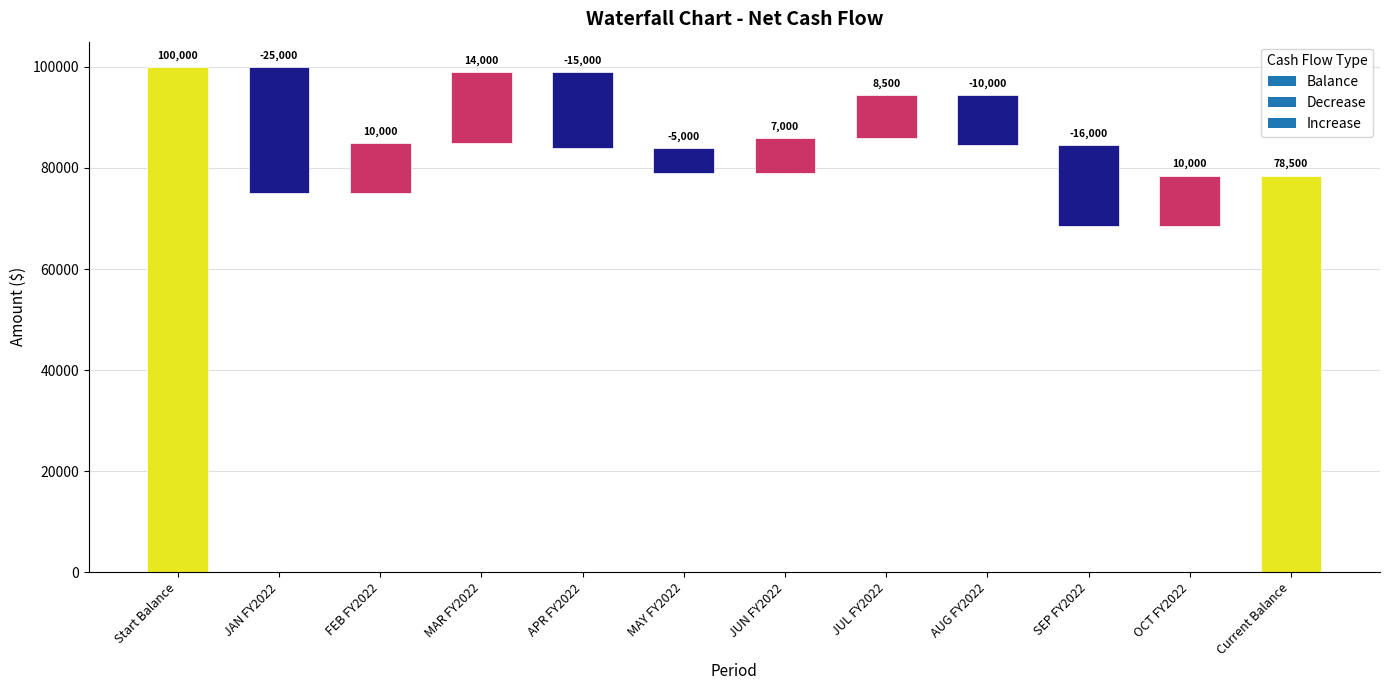

What is the sum of the values at SEP FY2022 and MAR FY2022?

-2000